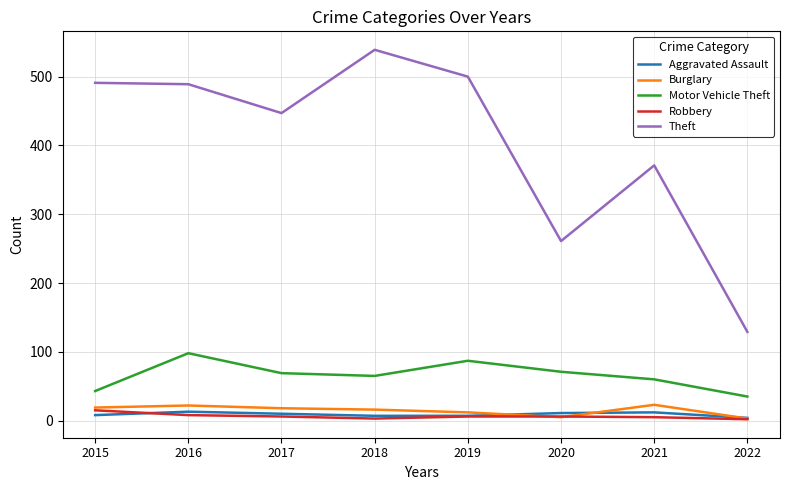

What is the highest value of the Aggravated Assault series?

13